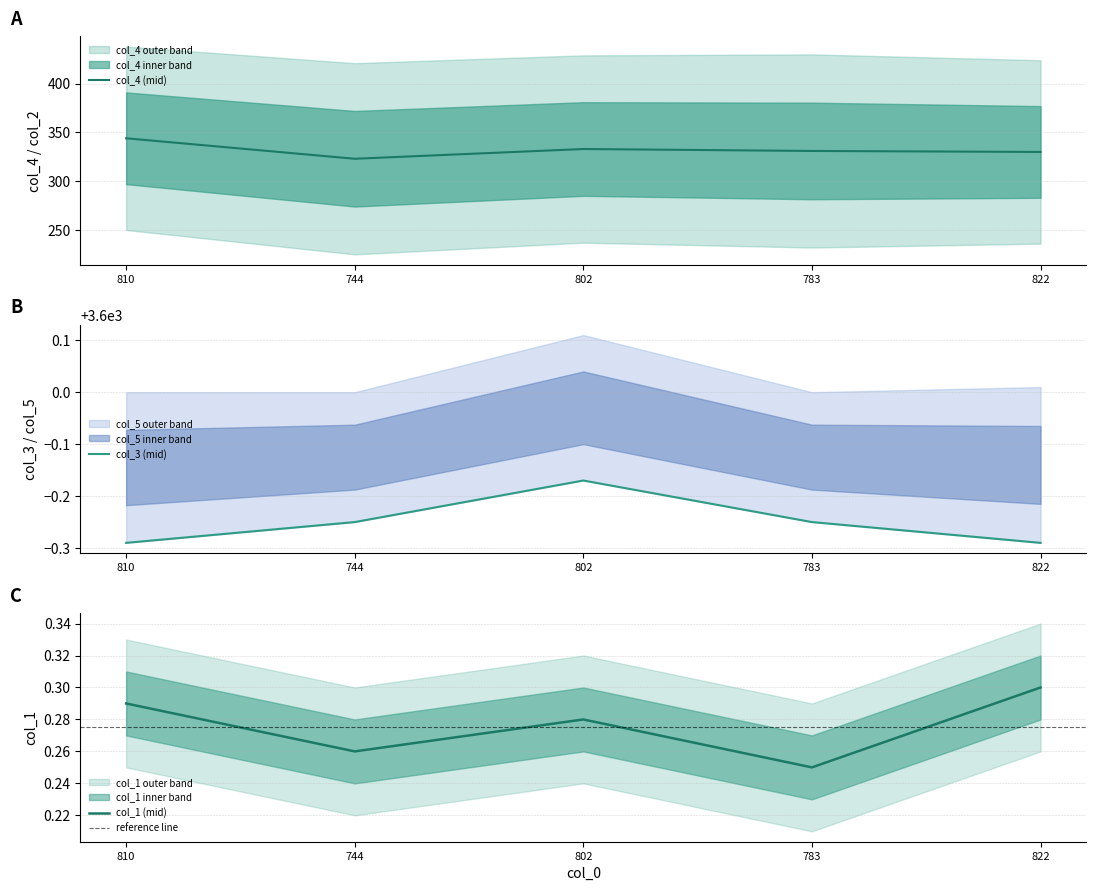

The col_4 series shows 331.0 at 783. True or false?

True